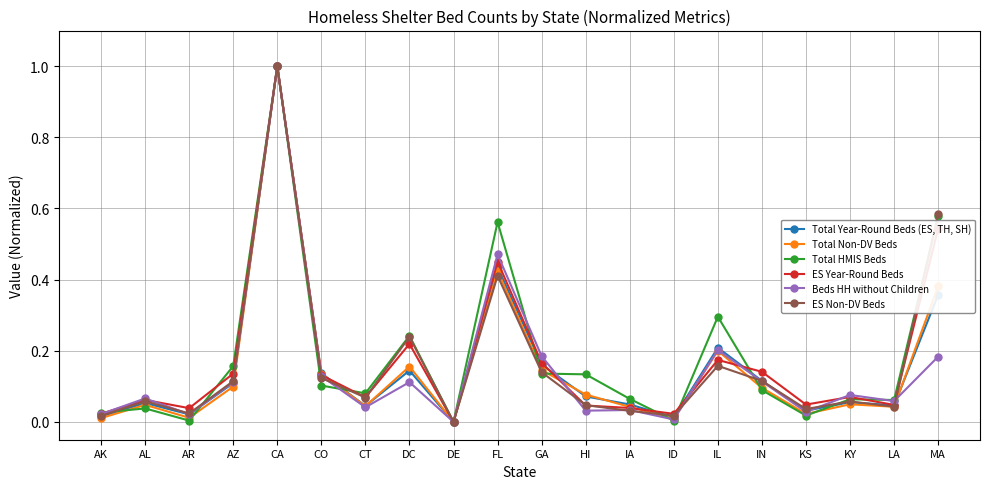

At which category is the sum across all series the highest?

CA